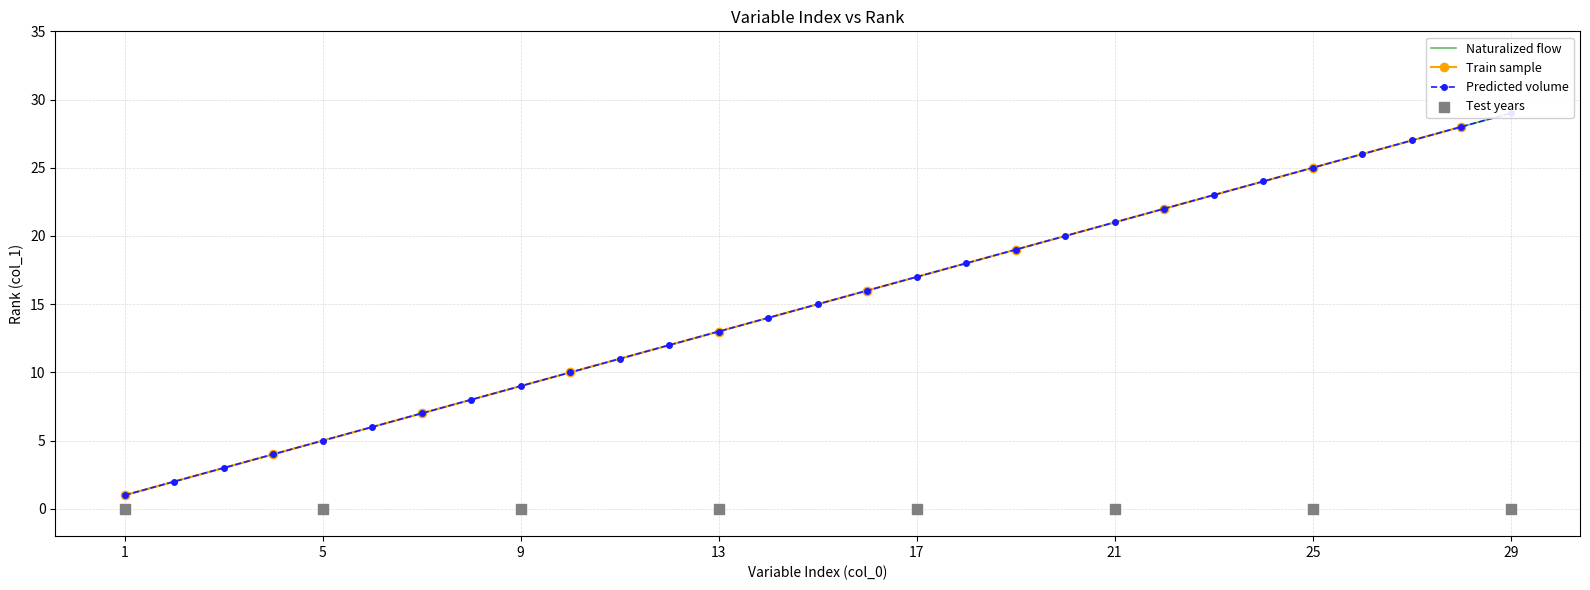

Is it true that Train sample equals 13 at 13?

True